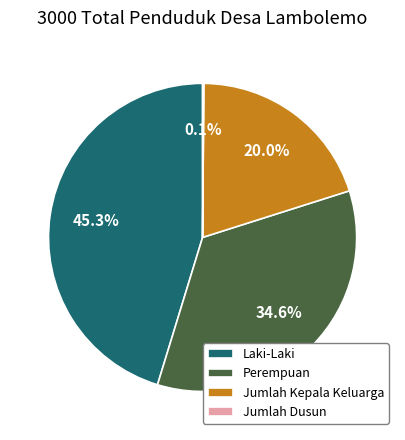

Approximately how many times larger is the value at Laki-Laki compared to Perempuan?

1.3